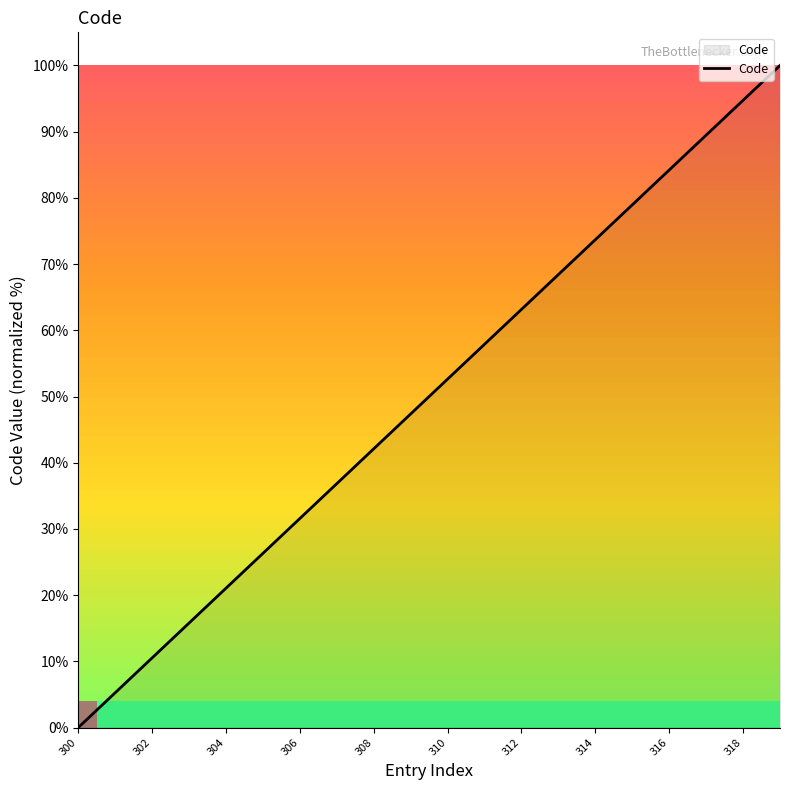

What position from the left is 15?

16